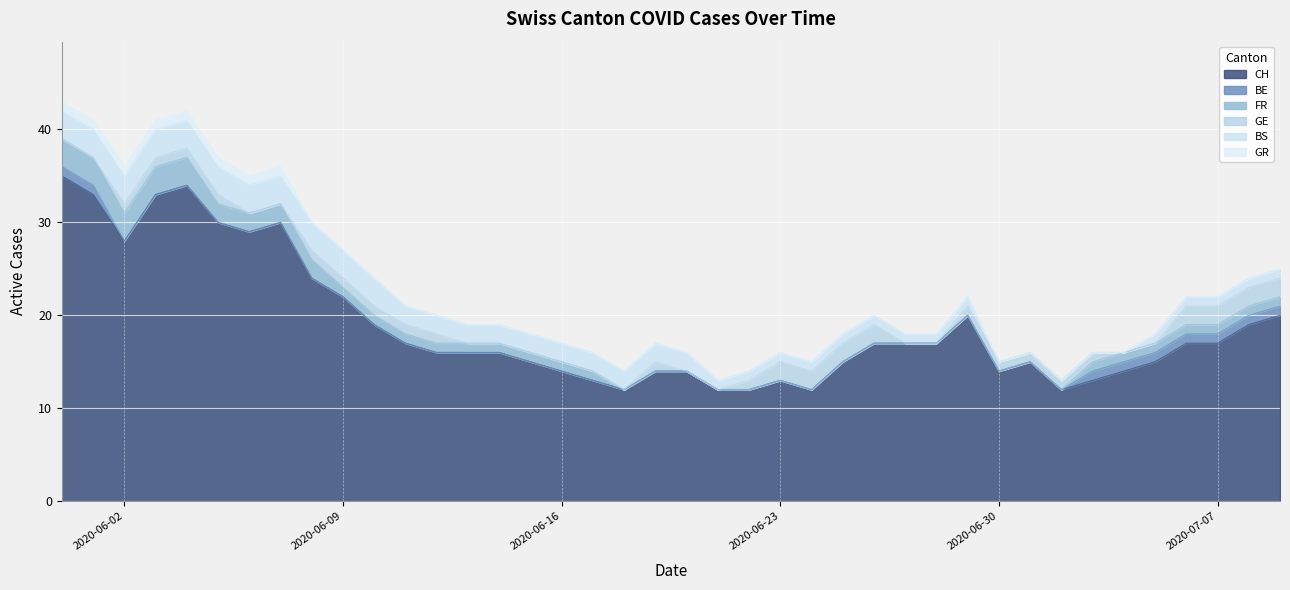

What is the spread (max minus min) of values at 2020-06-08?

24